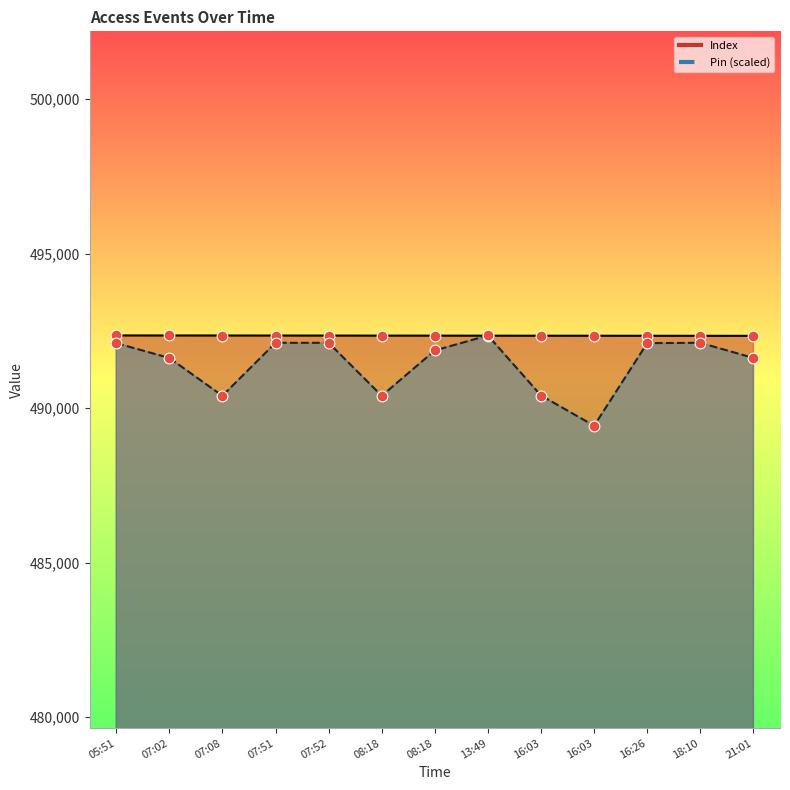

At how many categories does at least one series exceed 491061?

13